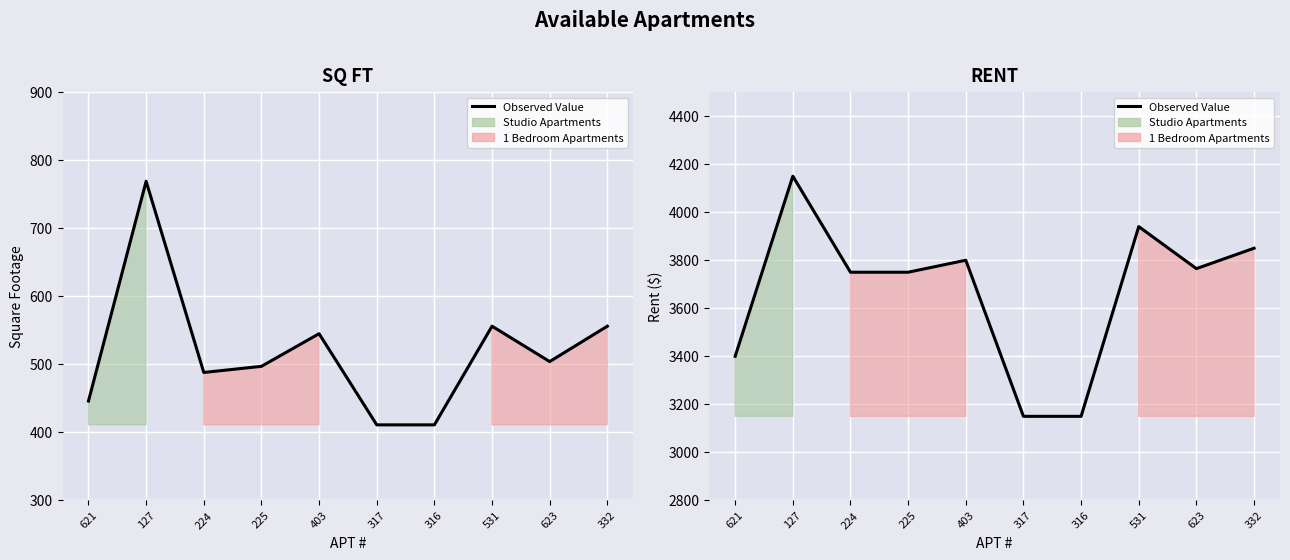

What is the approximate value at 623, to the nearest 50?

3750